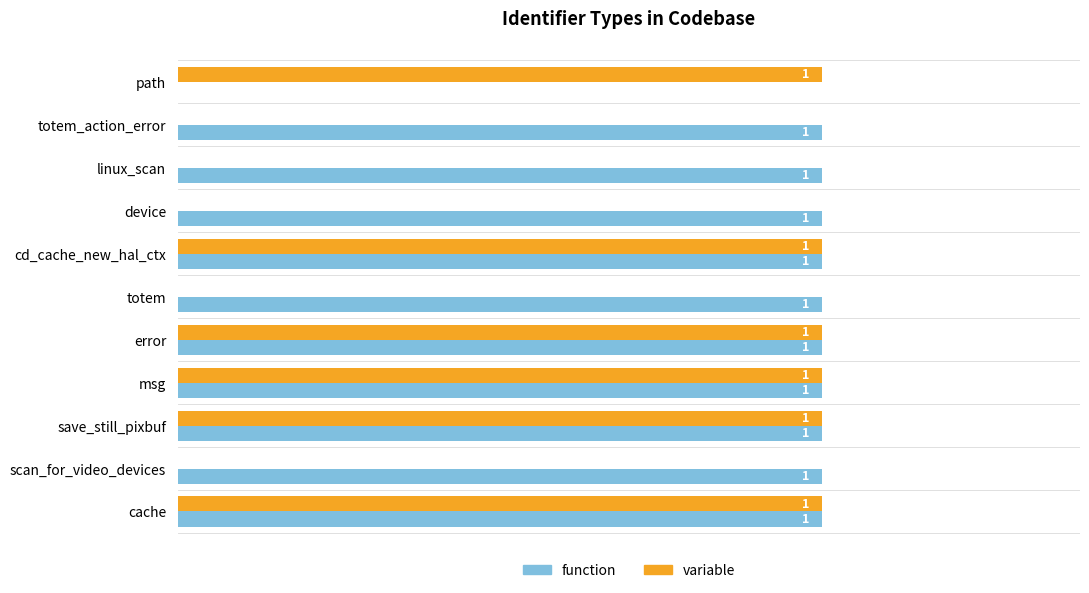

Which series has the largest total across all categories?

function